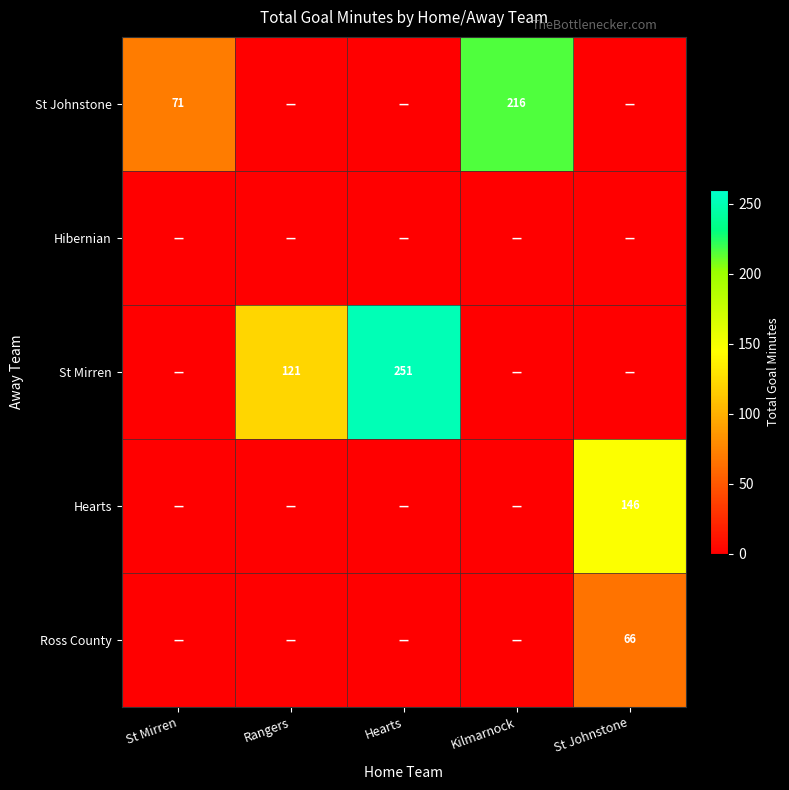

Is it true that St Mirren equals 251 at Hearts?

True